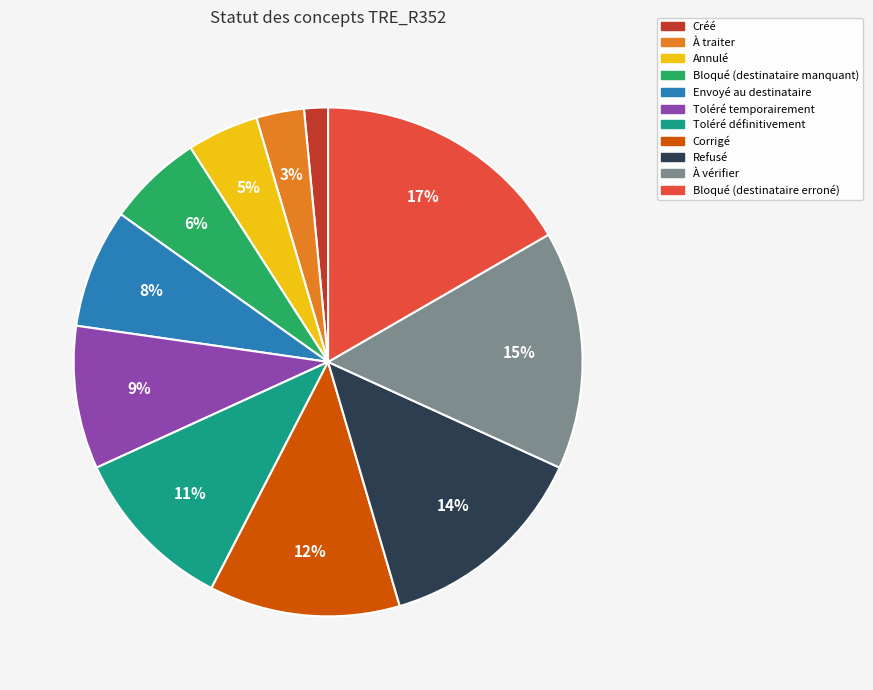

Which has a higher value, À traiter or Envoyé au destinataire?

Envoyé au destinataire